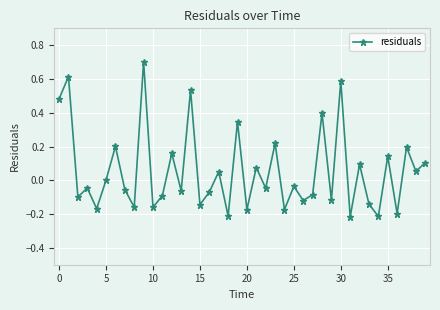

How many points are higher than both their immediate neighbors (excluding endpoints)?

16